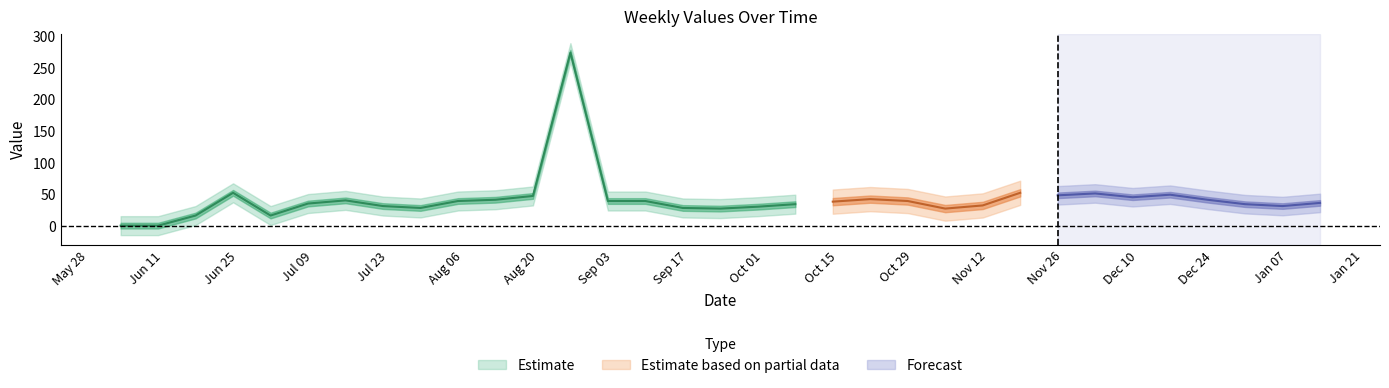

How many categories are shown in the chart?

33